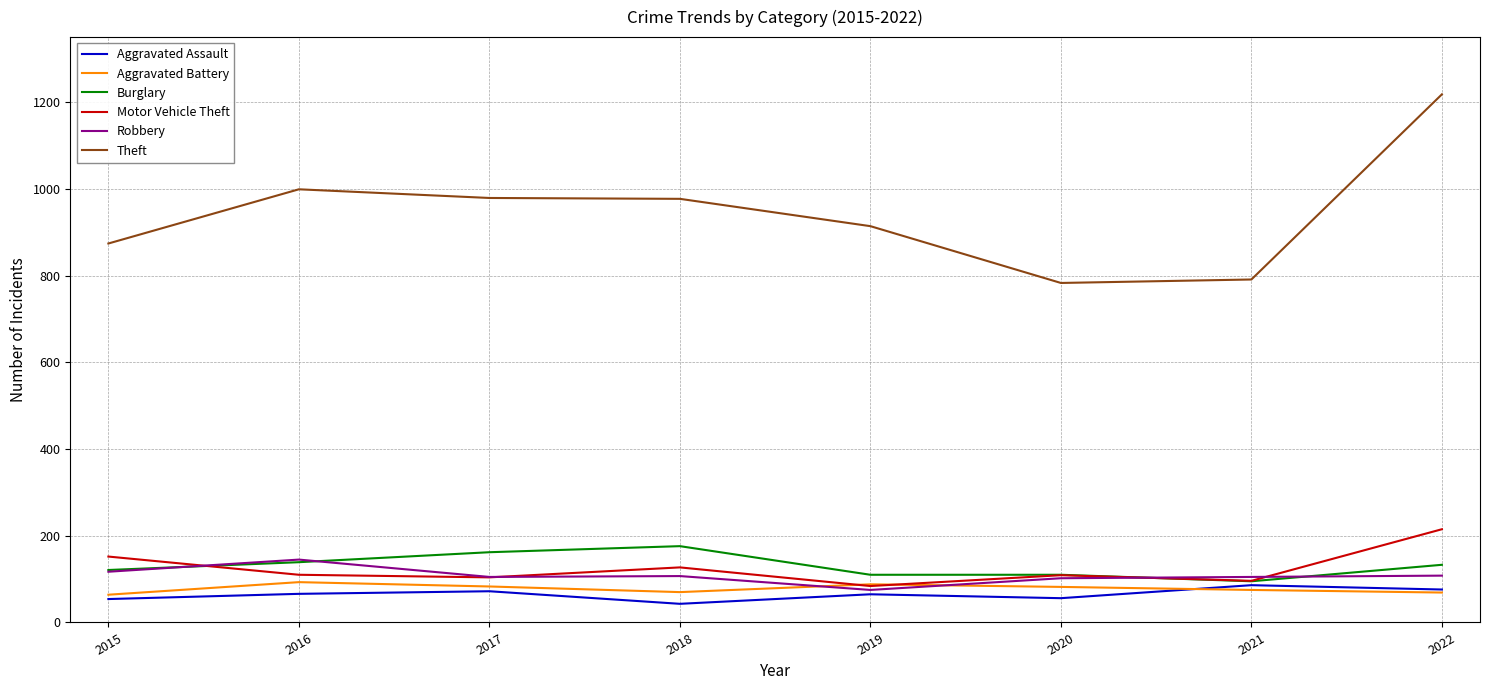

The Robbery series shows 157 at 2017. True or false?

False